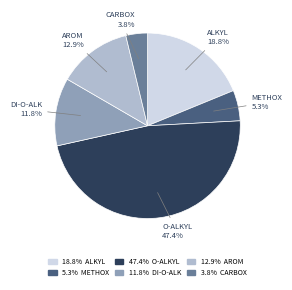

Does any single category account for the majority?

No